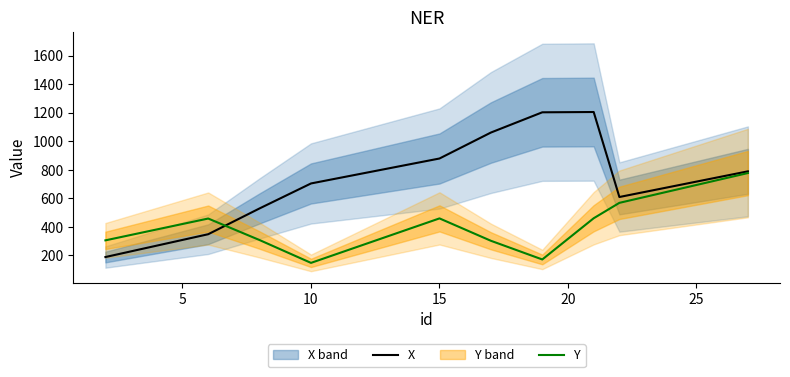

What is the difference between the maximum and minimum values in the X series?

1017